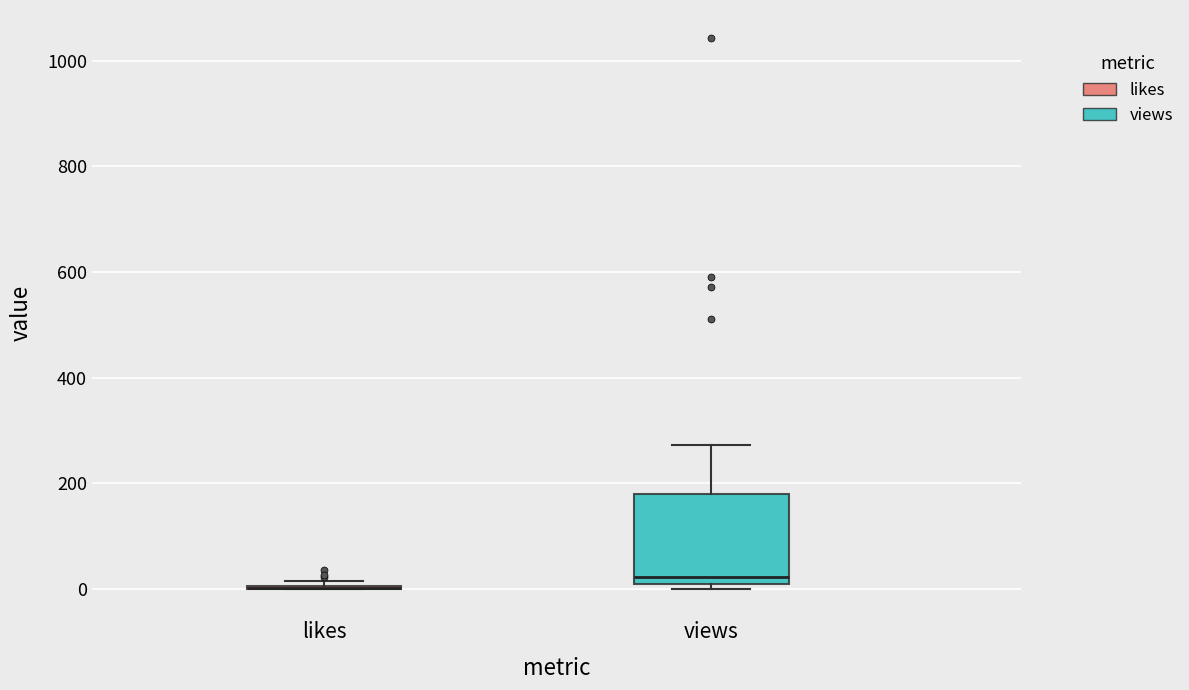

Reading left to right, read every box against the y-axis: the position of its median line, the range the box covers, and the ends of its whiskers. The values are not printed on the chart, so give them approximately, as read against the axis.

likes: box collapsed to a line at 0, whiskers 0 to 20
views: median 20, box 0 to 180, whiskers 0 (just below the box's lower edge) to 280